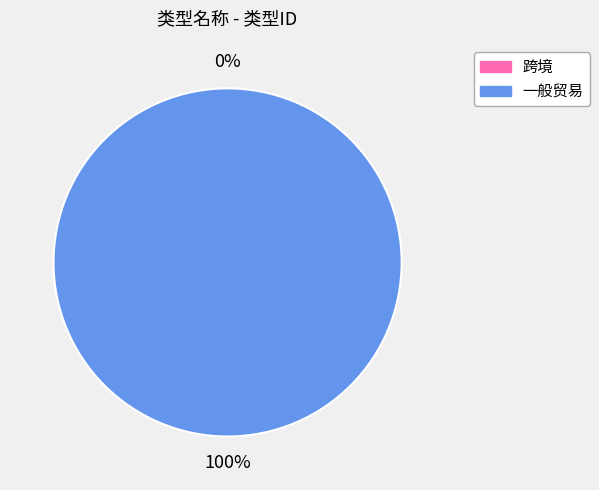

What percentage is the 一般贸易 slice, to the nearest percent?

100%